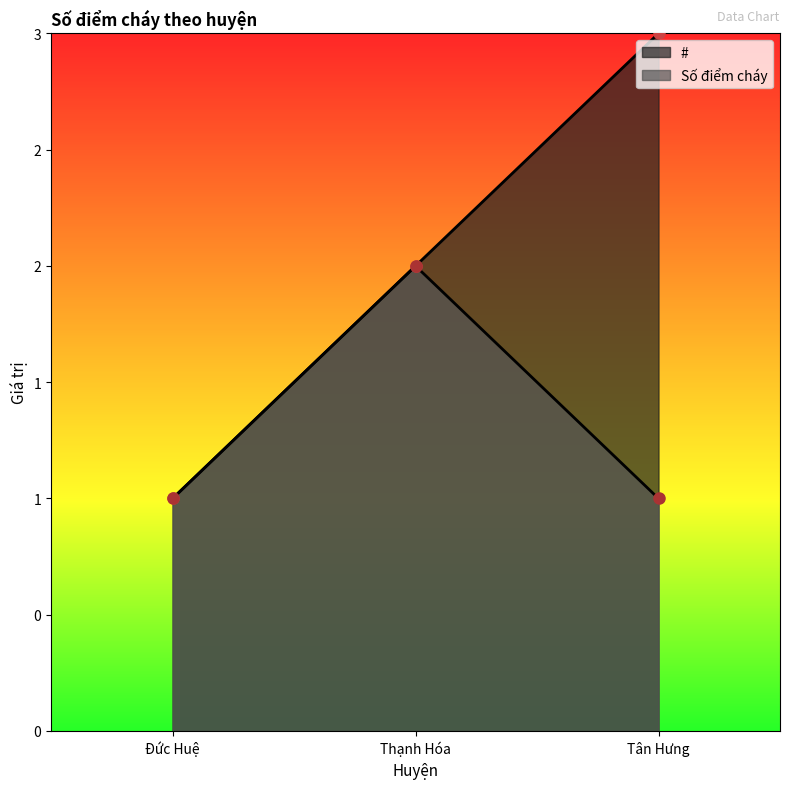

What is the sum of all # values?

6